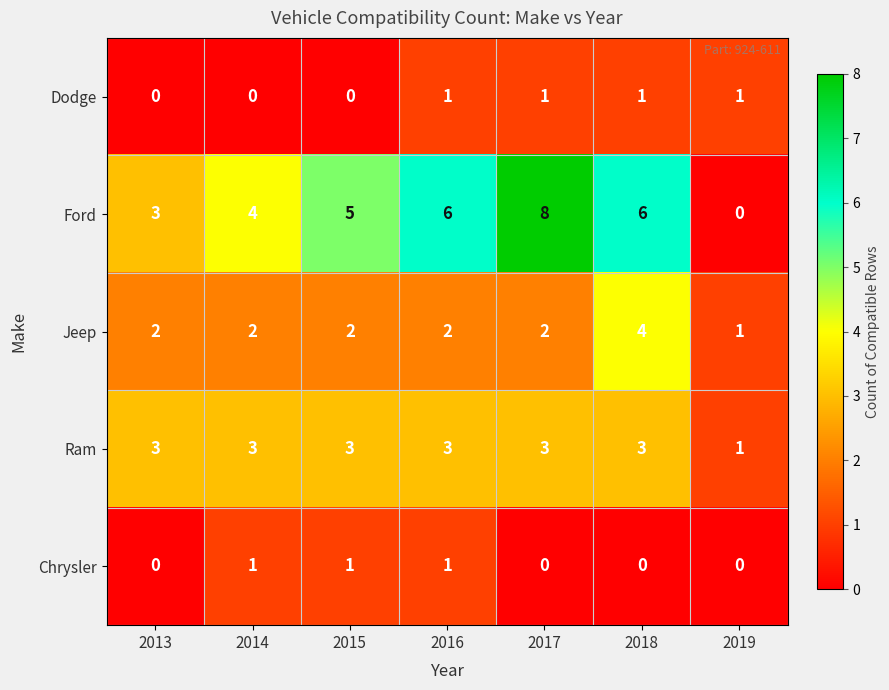

Rank the series at 2015 from highest to lowest value.

Ford, Ram, Jeep, Chrysler, Dodge